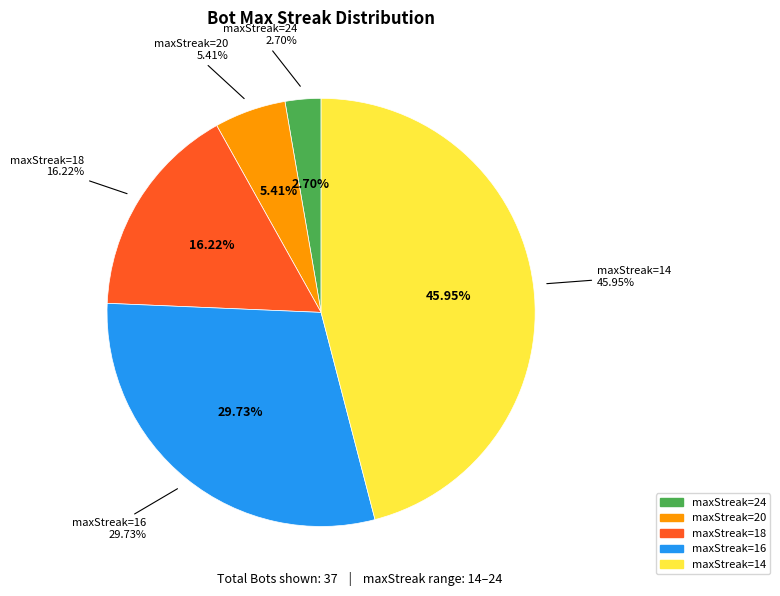

Rank the categories by value from highest to lowest.

14, 16, 18, 20, 24